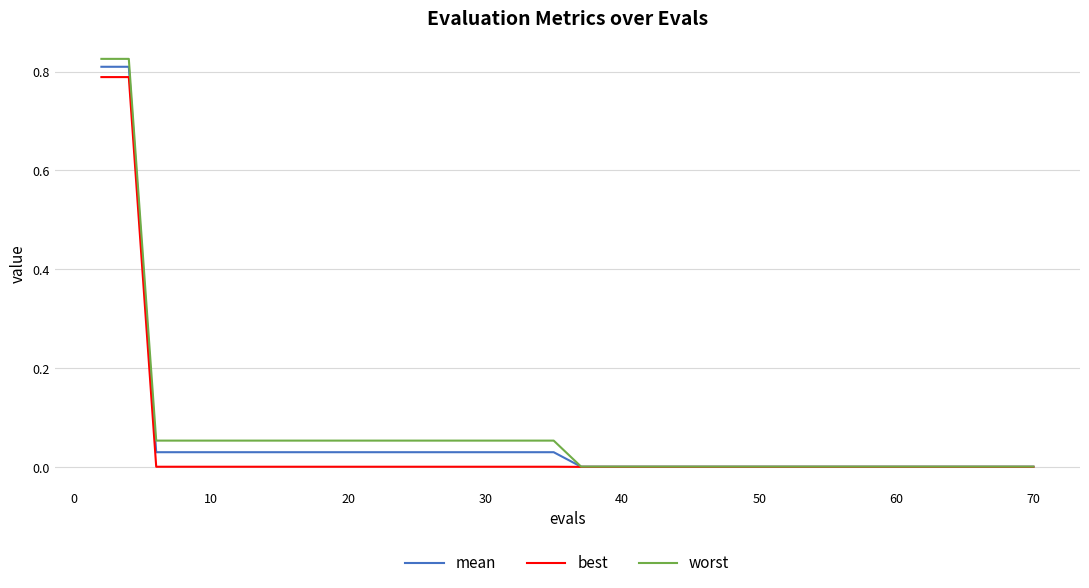

Does the chart display data point markers on the line(s)?

No